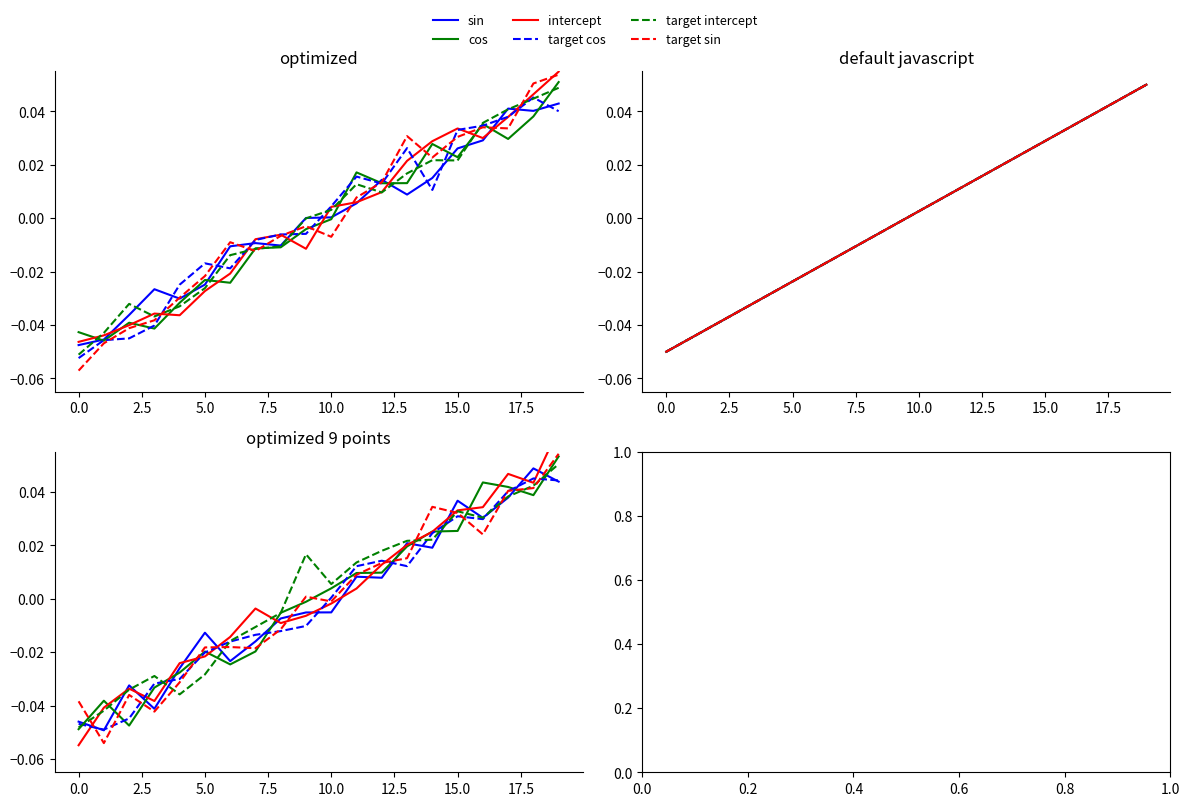

Rank the series by their maximum value, from lowest to highest.

target cos, sin, target intercept, cos, target sin, intercept